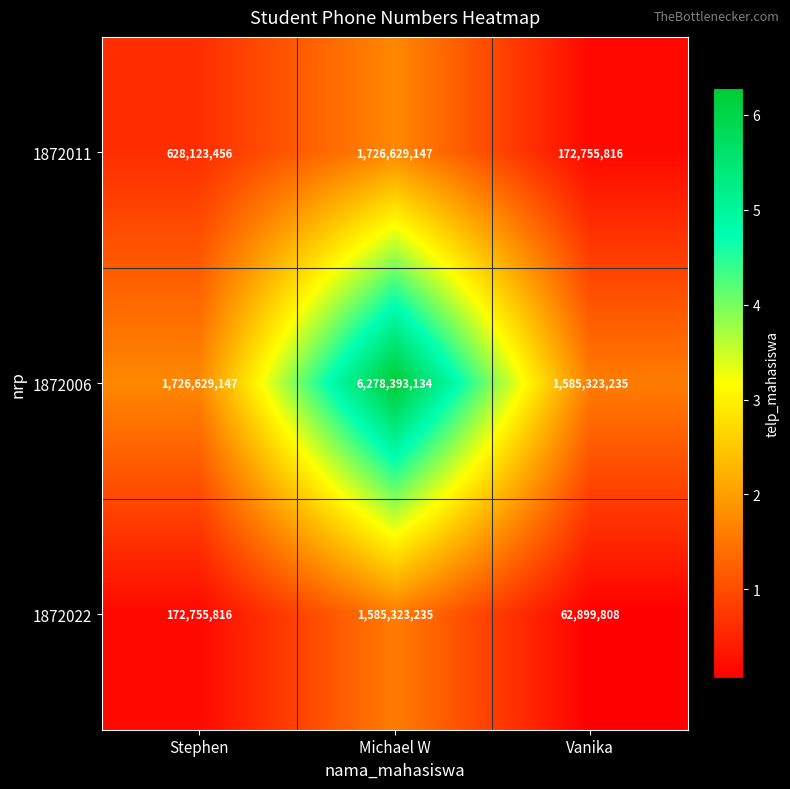

Between Stephen and Vanika, which series saw the biggest shift?

1872011